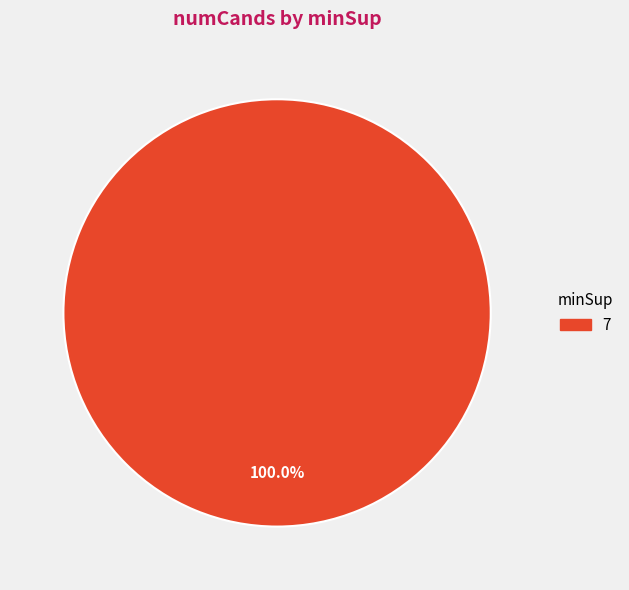

Does any single category account for the majority?

Yes